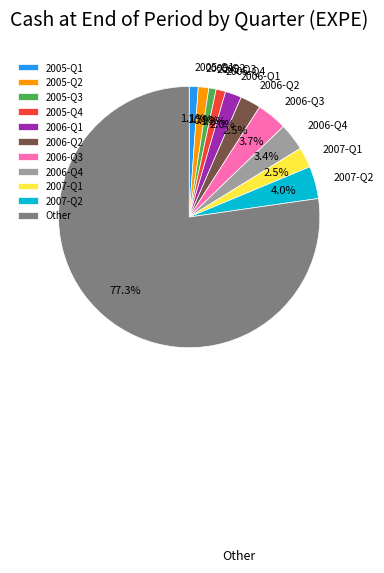

Which has a higher value, 2005-Q1 or 2007-Q1?

2007-Q1